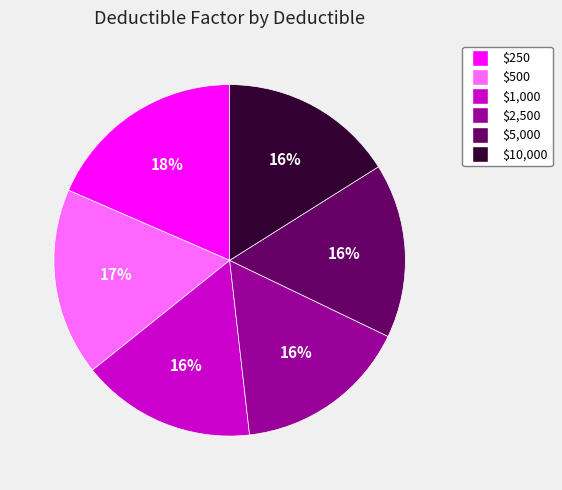

Is there any slice that represents more than half of the pie?

No